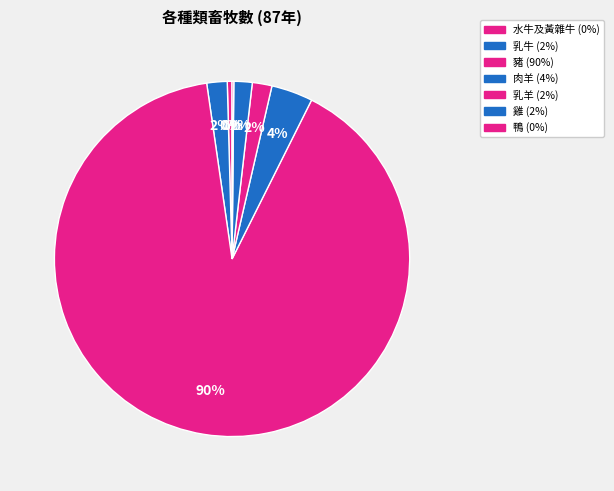

What is the total percentage of 乳牛 and 豬?

92.2%